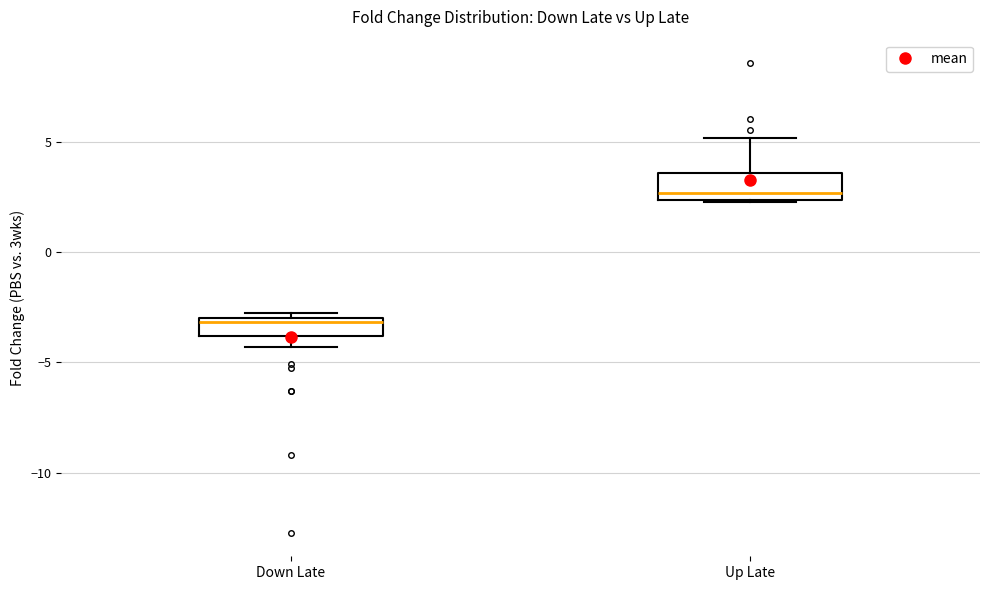

Which box's median line is the lowest?

Down Late